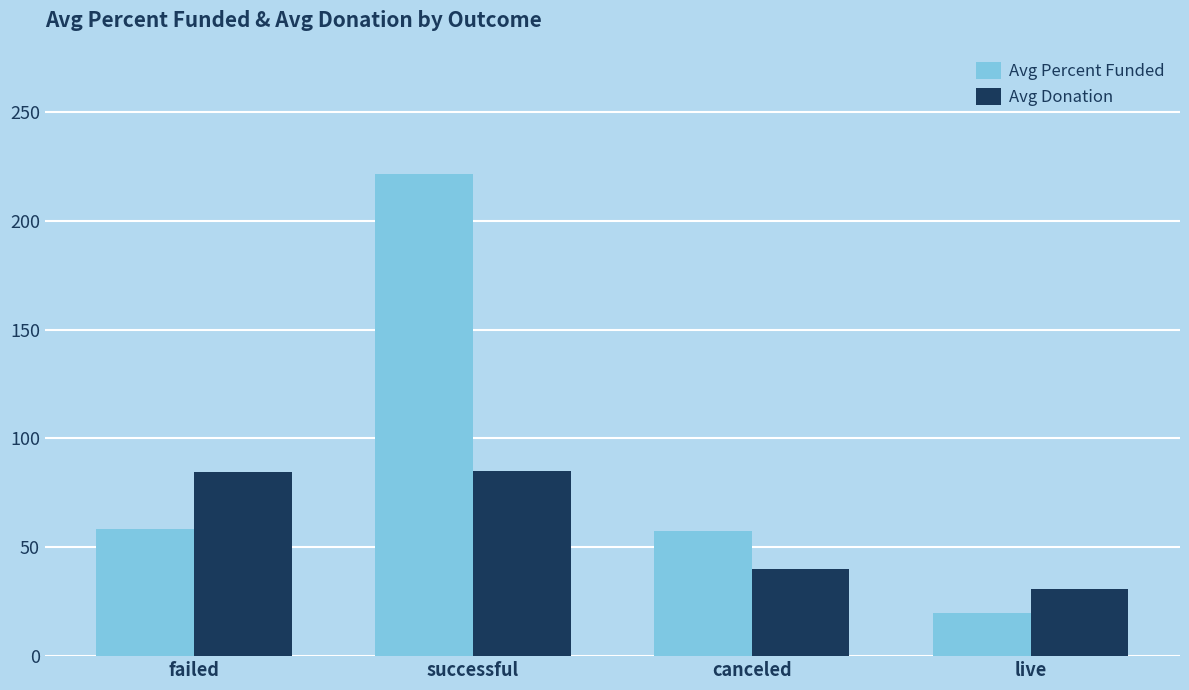

Is the value of Avg Donation at successful greater than the value of Avg Percent Funded at failed?

Yes